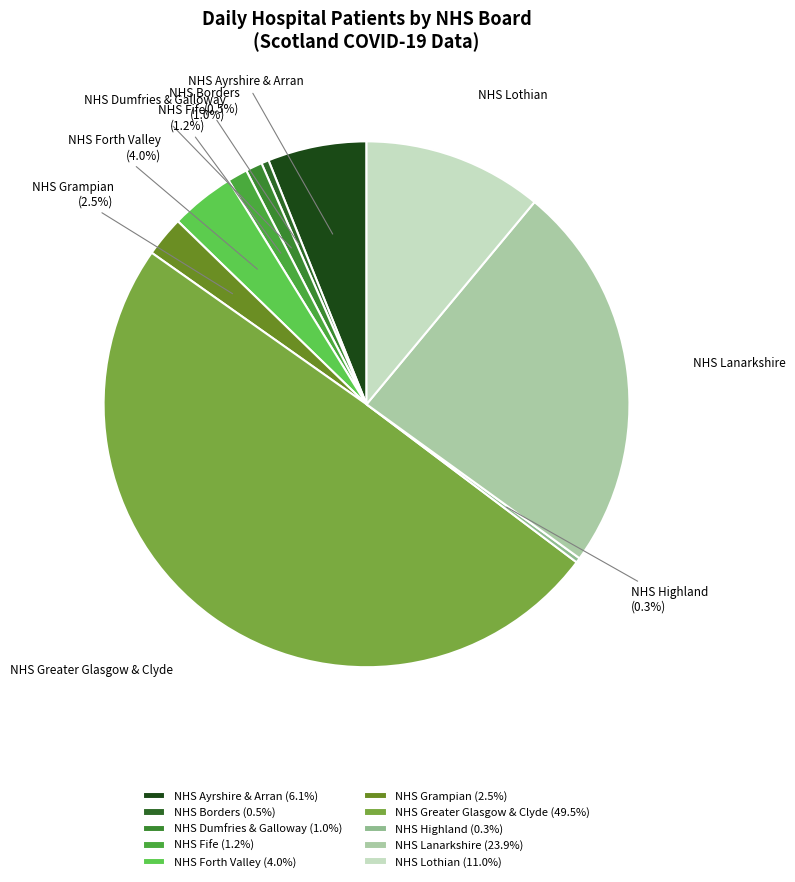

What is the ratio of the value at NHS Highland to the value at NHS Dumfries & Galloway?

0.3